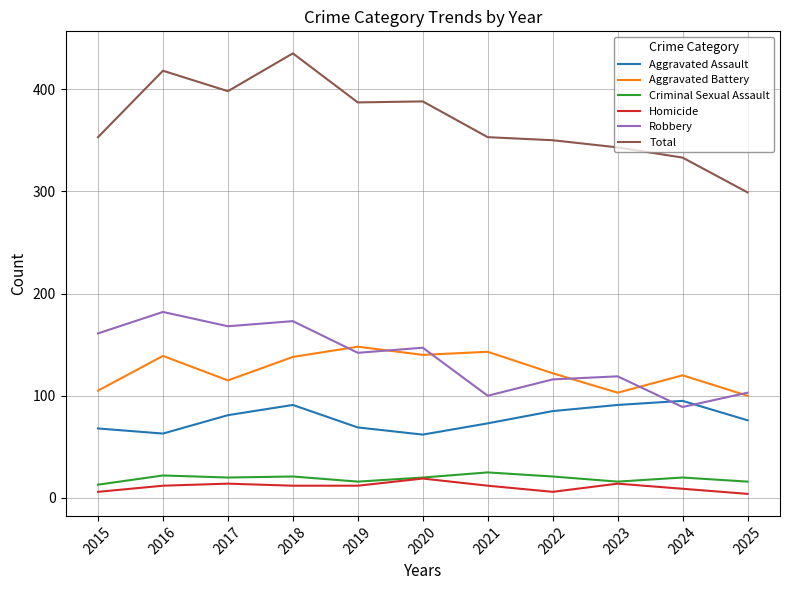

What are all the series names shown in the legend?

Aggravated Assault, Aggravated Battery, Criminal Sexual Assault, Homicide, Robbery, Total